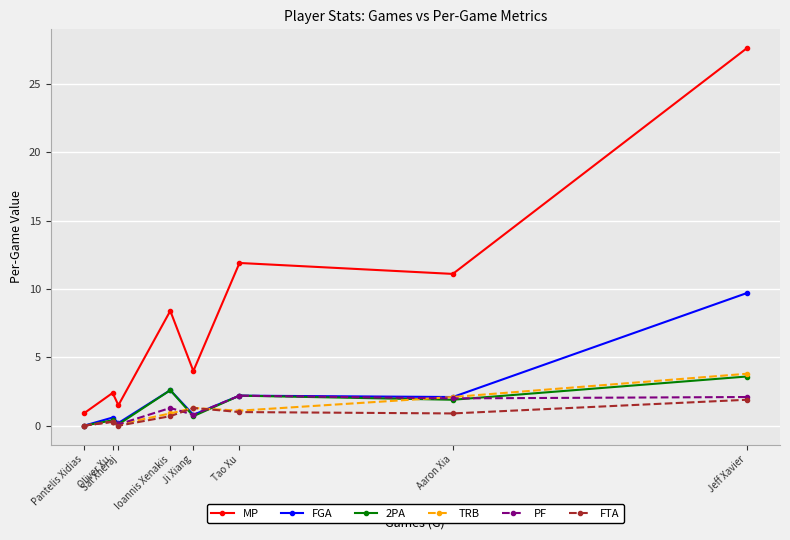

Does the chart display data point markers on the line(s)?

Yes